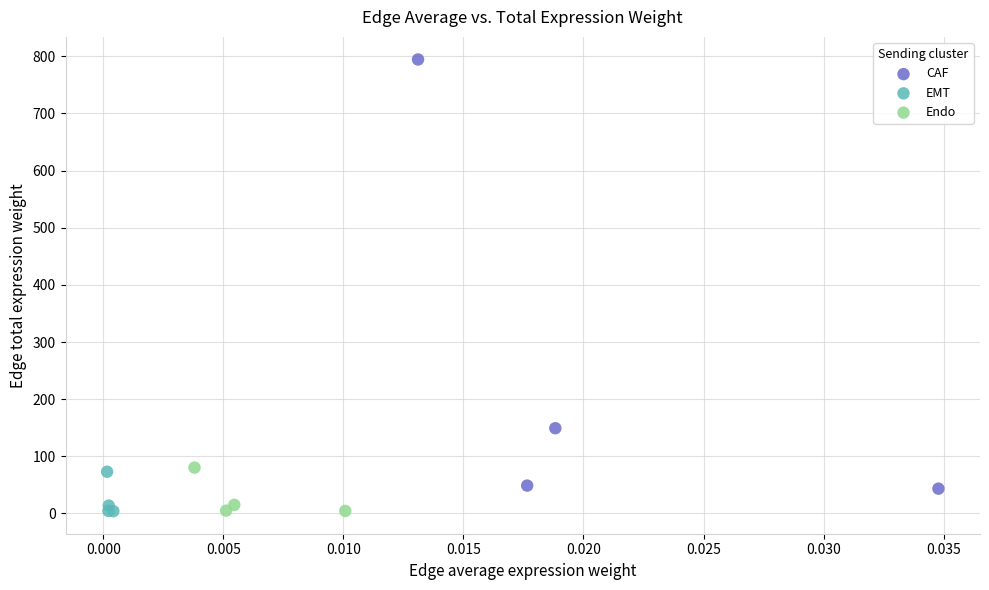

What are all the series names shown in the legend?

CAF, EMT, Endo